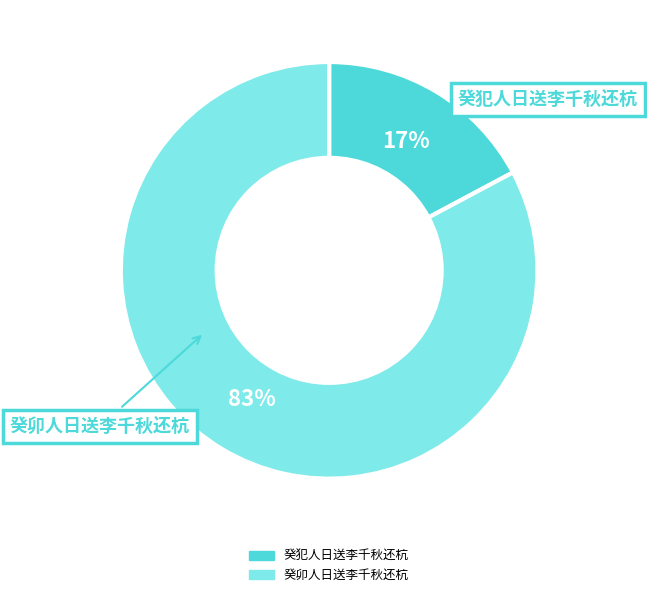

Count the number of slices in the pie.

2